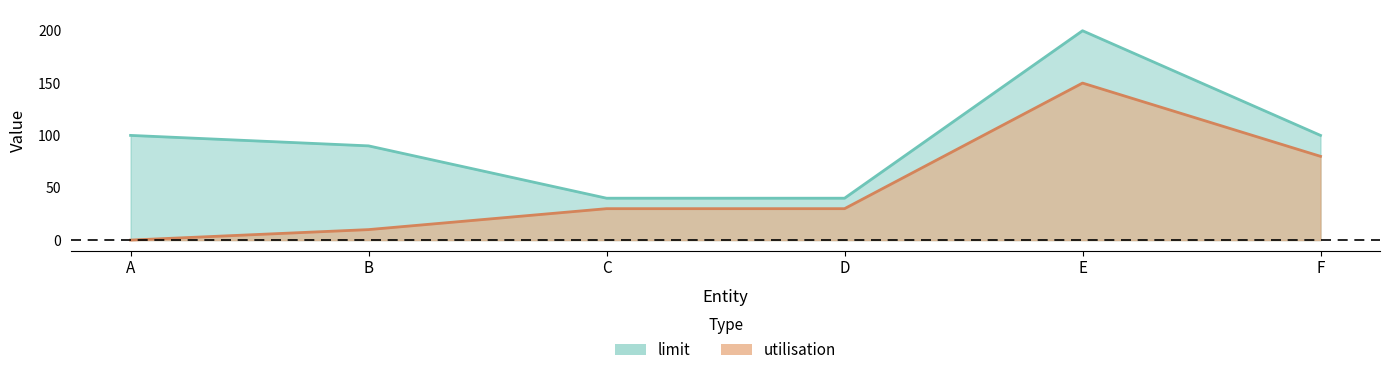

True or false: utilisation and limit intersect in this chart.

False